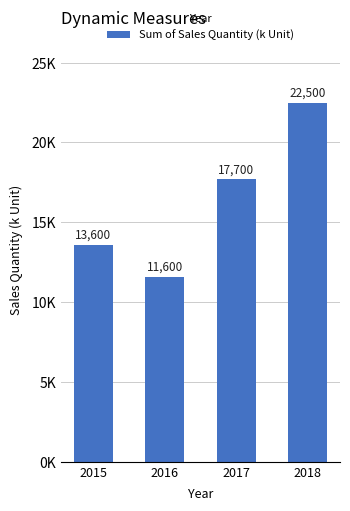

Rank the categories by value from lowest to highest.

2016, 2015, 2017, 2018